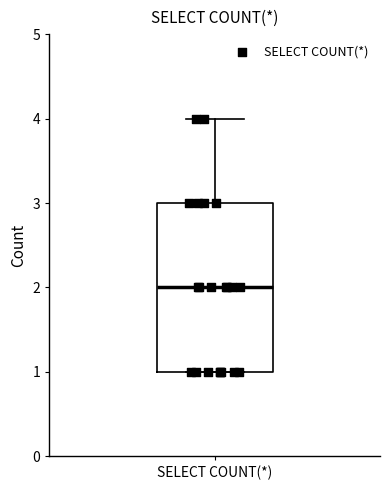

Transcribe this box plot: give where the median line is, the range the box spans, and where the two whiskers end, as read against the y-axis. The values are not printed on the chart, so give them approximately, as read against the axis.

median 2, box 1 to 3, whiskers 1 to 4